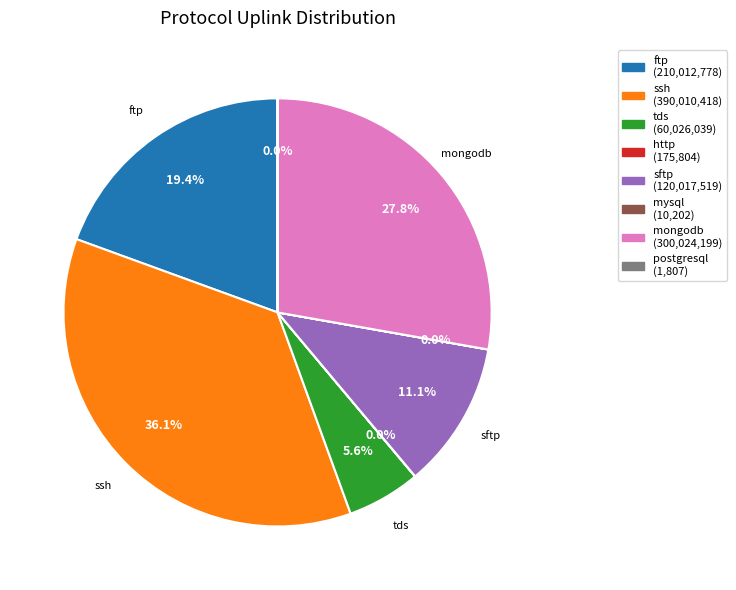

Does any single category account for the majority?

No